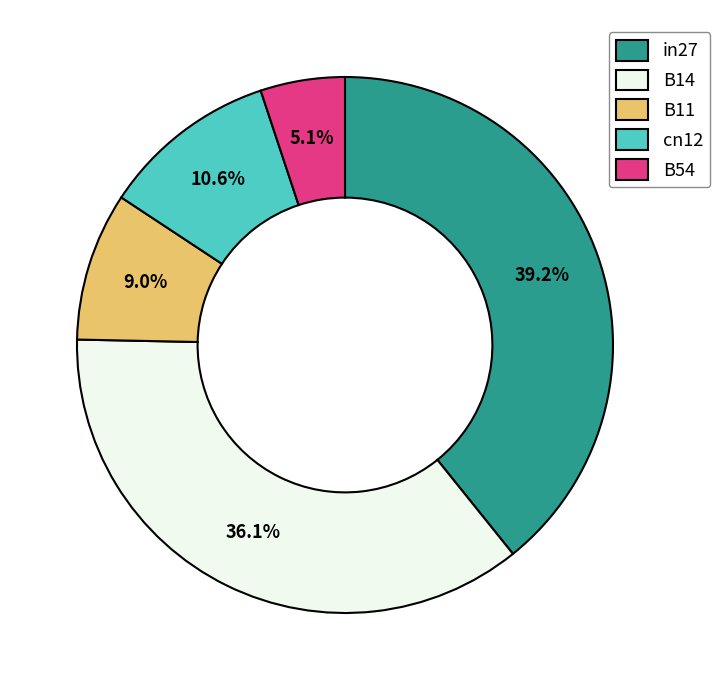

Is there any slice that represents more than half of the pie?

No